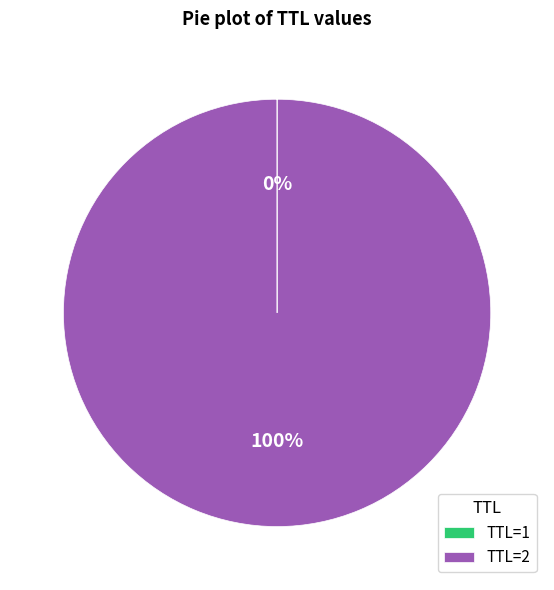

Which category accounts for the majority?

TTL=2